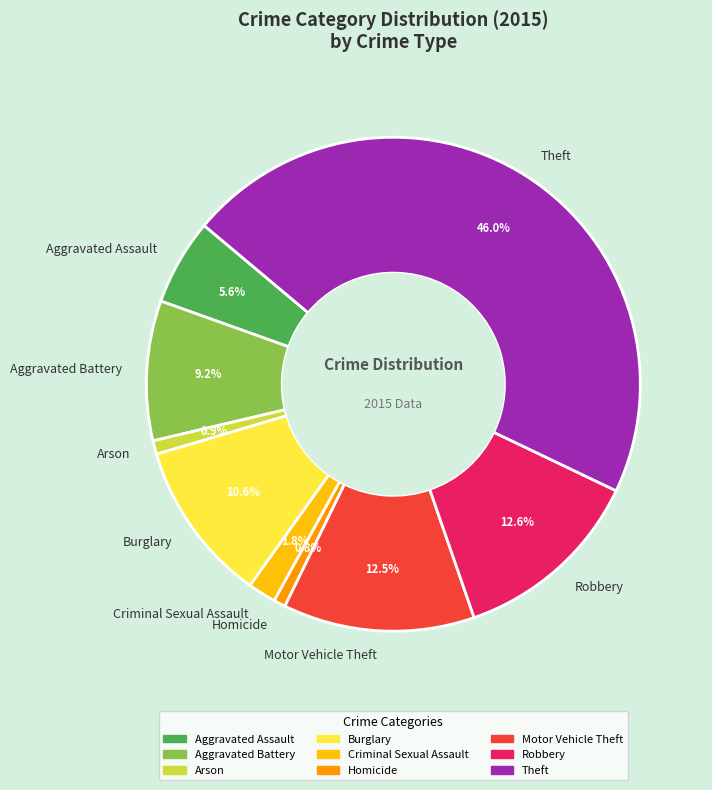

What percentage is the Aggravated Assault slice, to the nearest percent?

6%